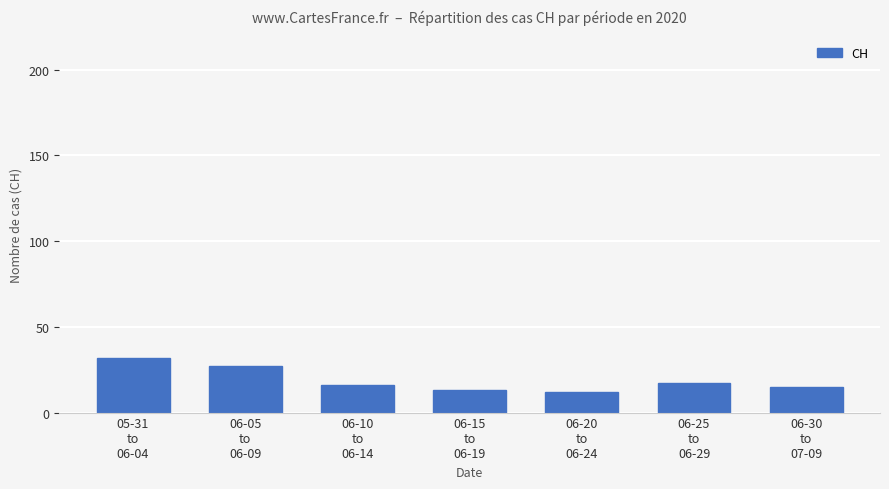

What is the maximum value shown in the chart?

32